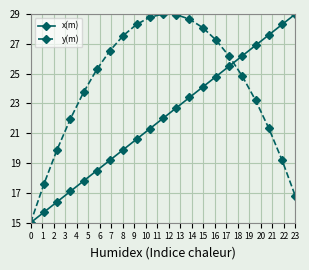

What is the maximum value shown in the chart?

29.0